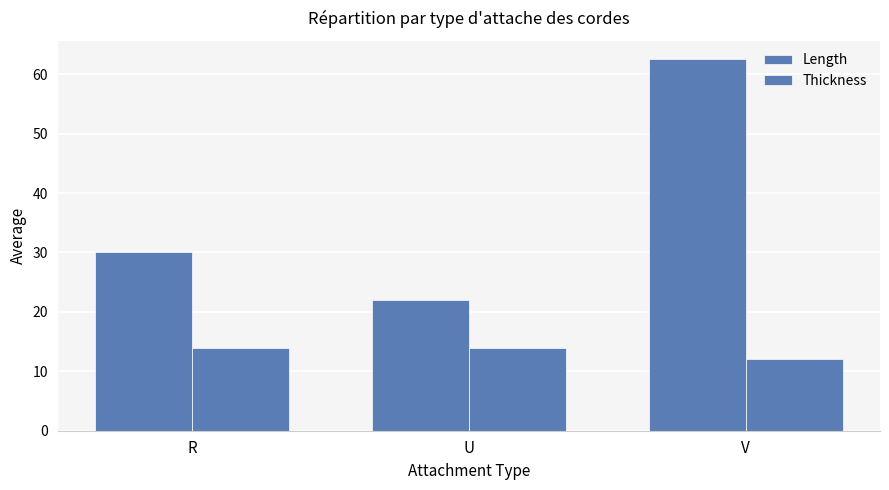

At how many categories does at least one series exceed 44?

1